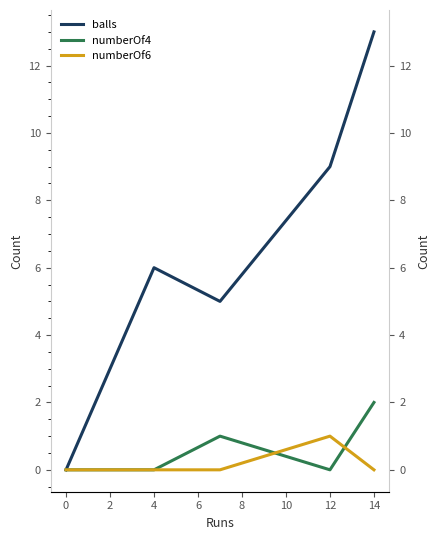

At how many categories does at least one series exceed 12?

1